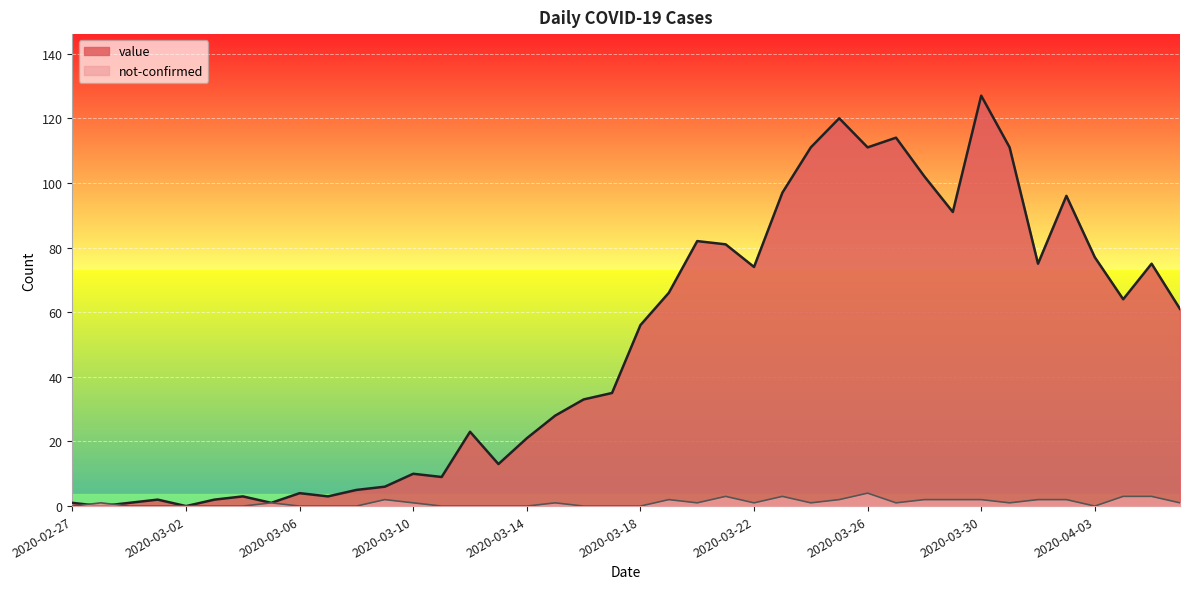

What is the difference between the maximum and minimum values in the value series?

127